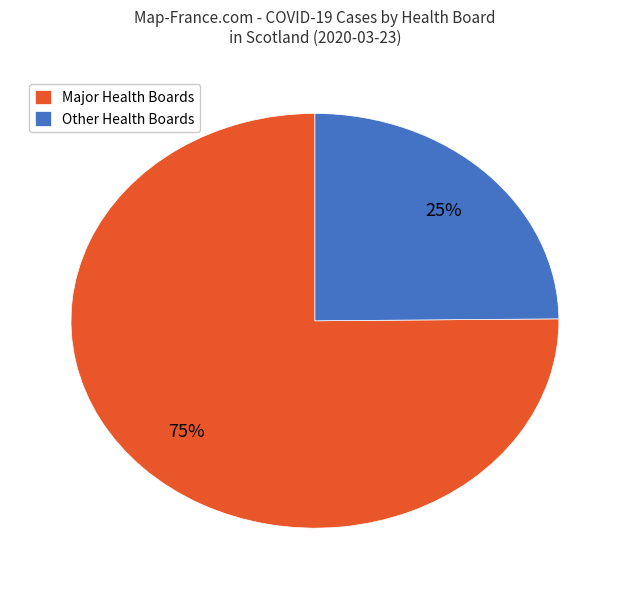

What is the ratio of the value at Other Health Boards to the value at Major Health Boards?

0.3